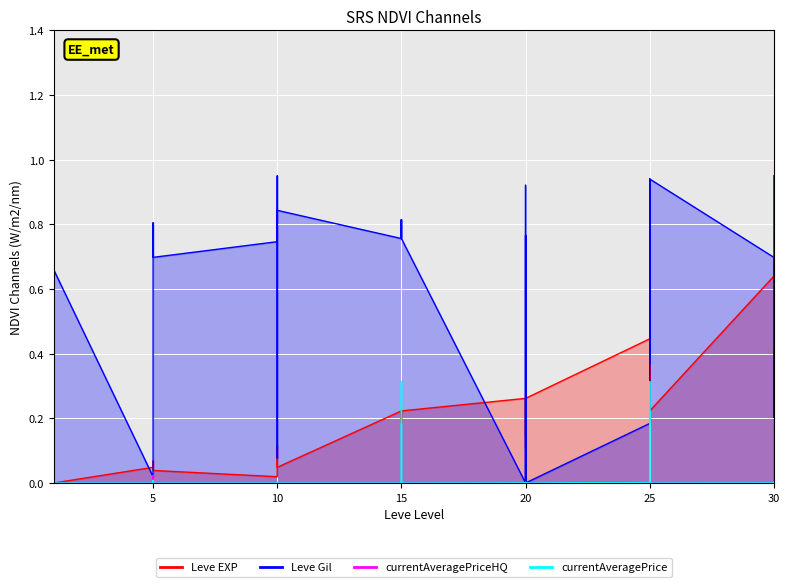

In Leve Gil, how many points are higher than both neighbors (excluding endpoints)?

9